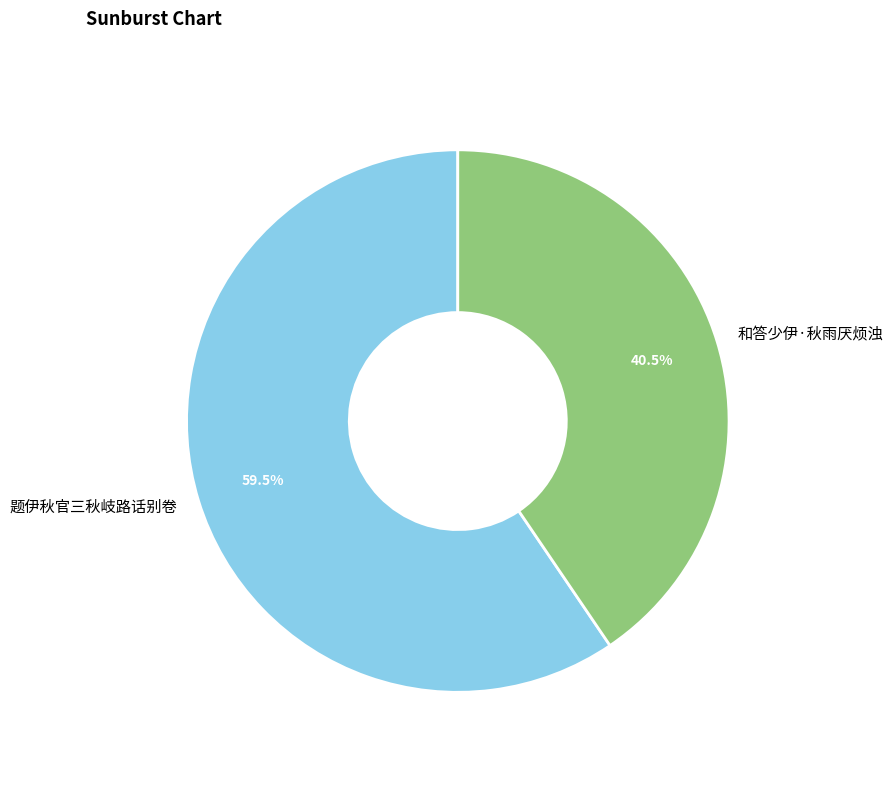

To the nearest percent, what is the difference between the largest and smallest slice percentages?

19%